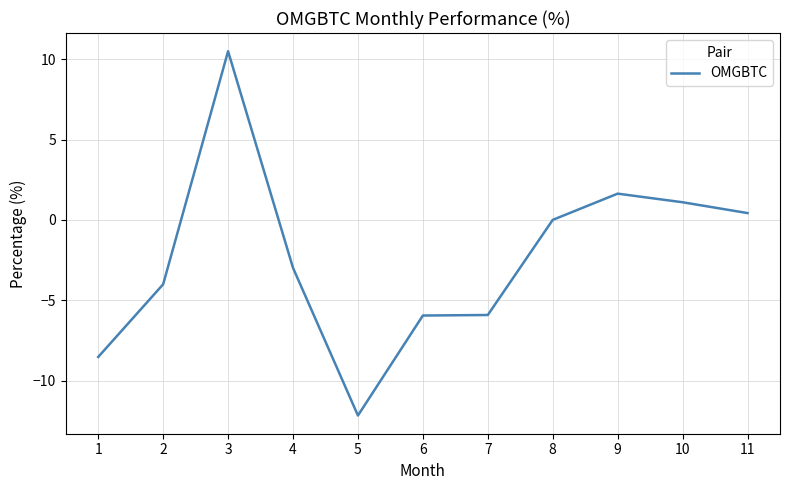

What is the sum of all values?

-25.9